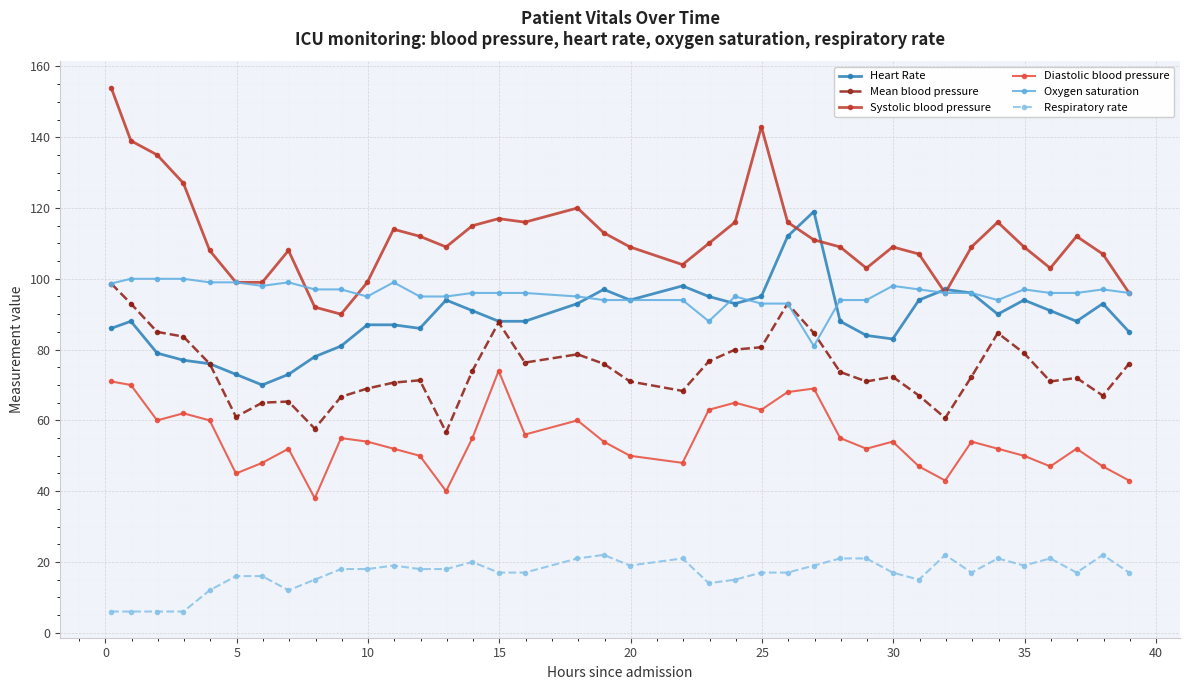

True or false: Respiratory rate and Heart Rate cross at least once.

False